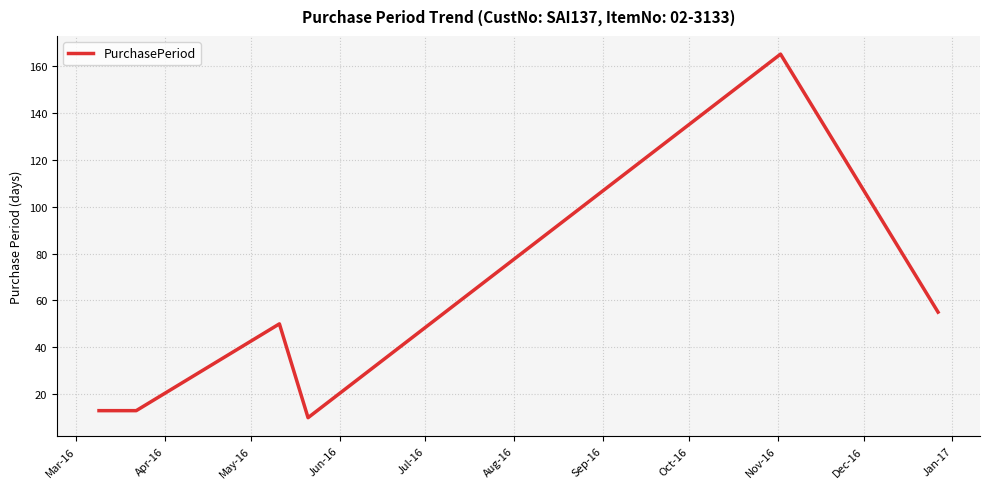

What is the minimum value shown in the chart?

10